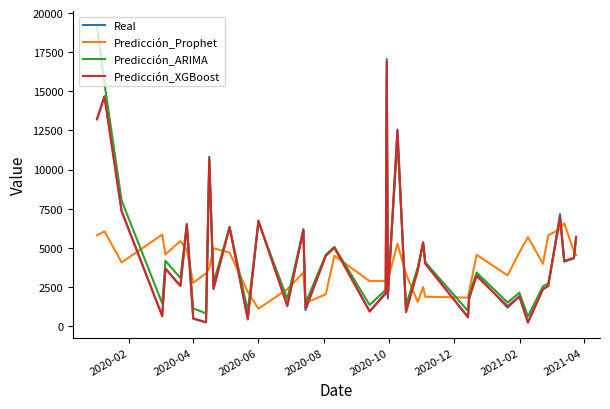

After their last crossing, which series has the higher values: Real or Predicción_Prophet?

Real